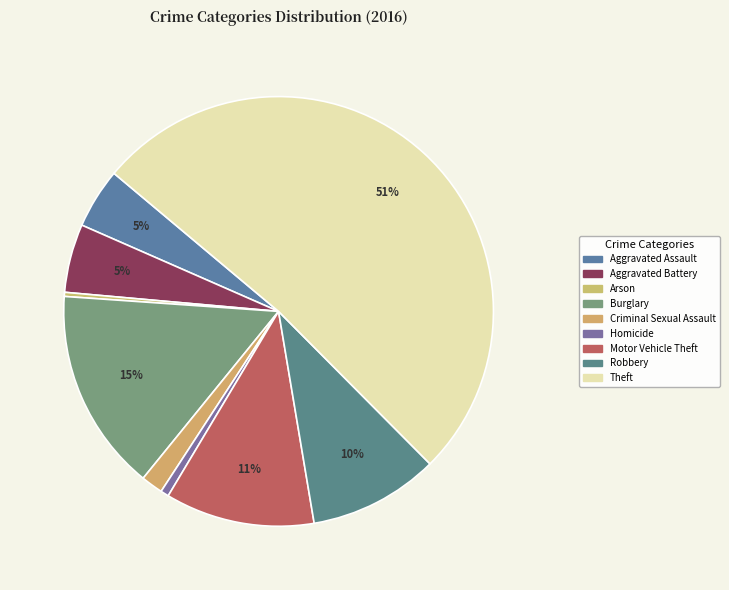

True or false: Aggravated Assault accounts for 17% of the total.

False